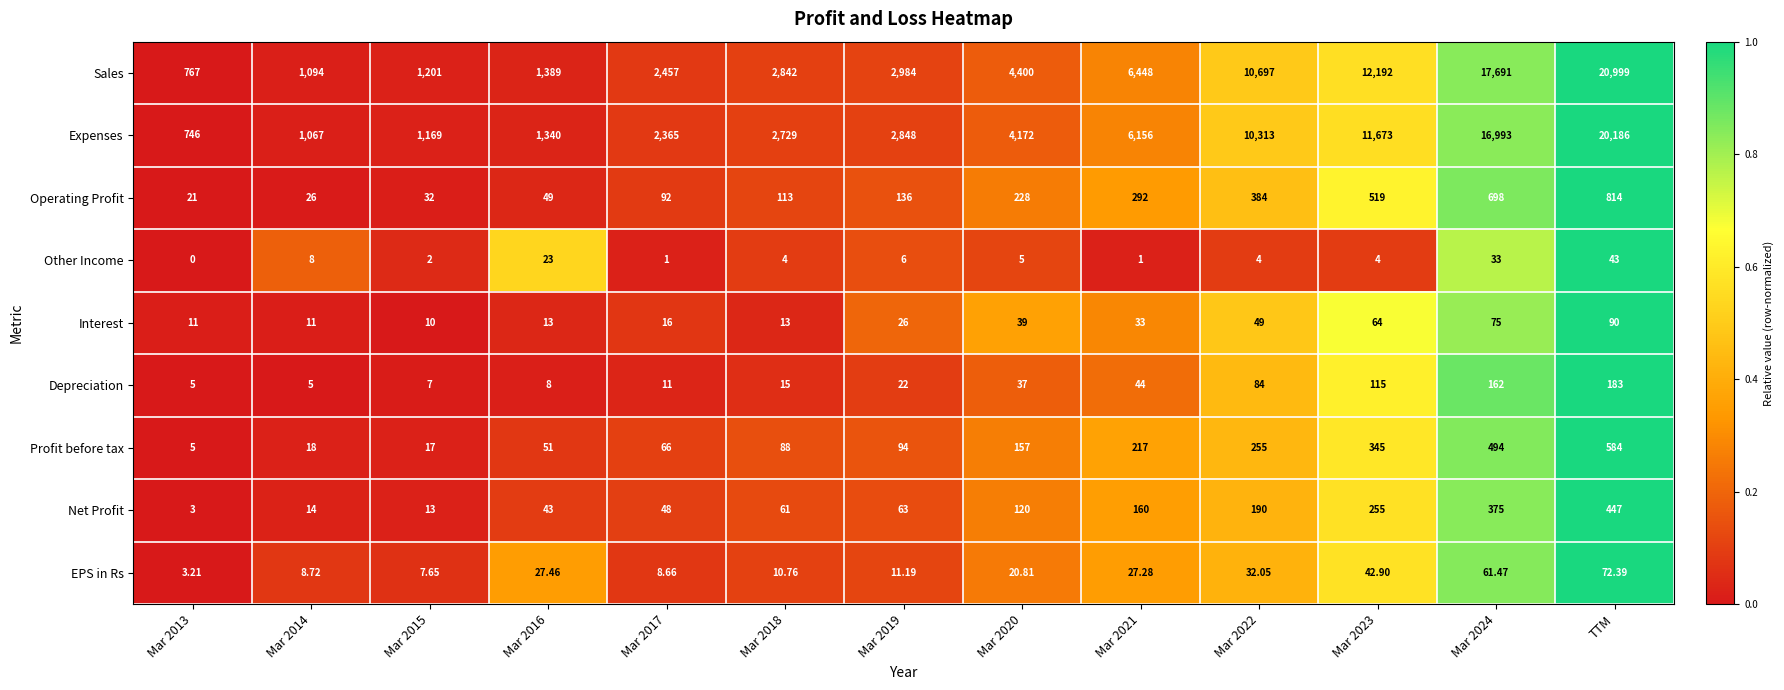

How many data points does each series have?

13